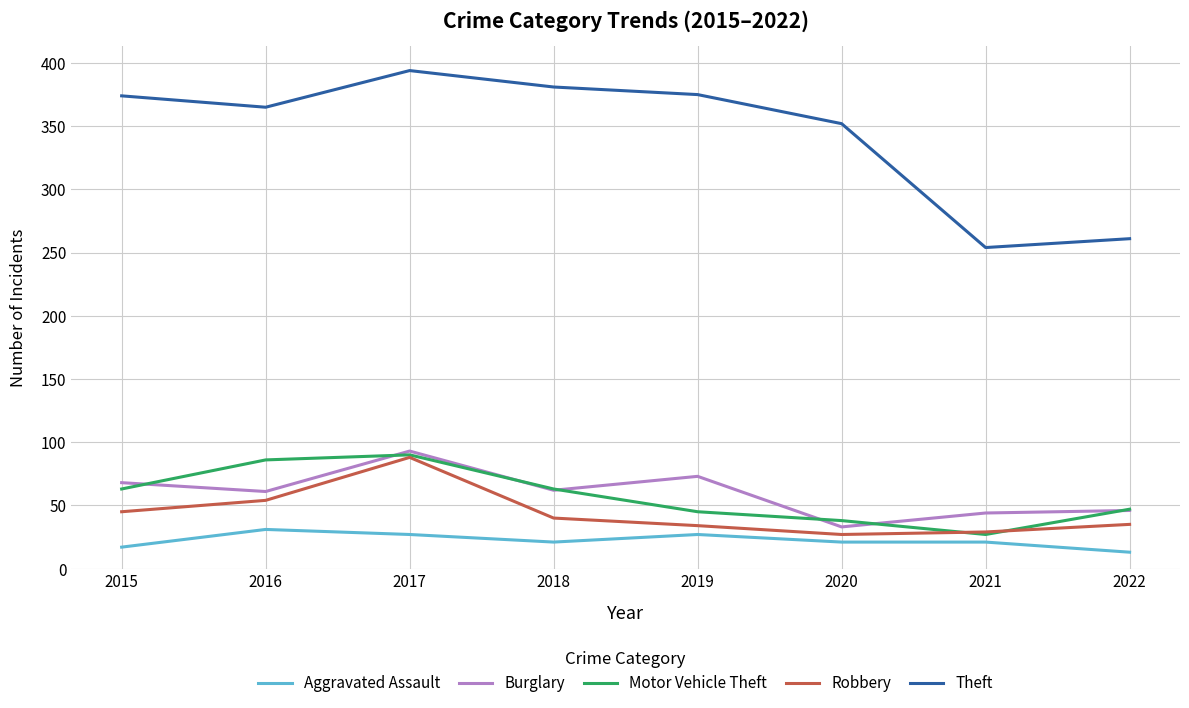

At which label is Theft closest to 324?

2020